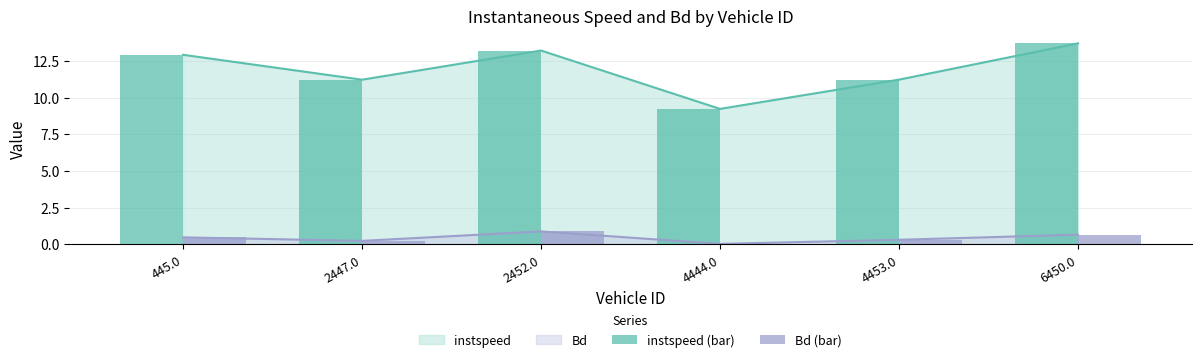

What is the average value of the Bd (bar) series?

0.4